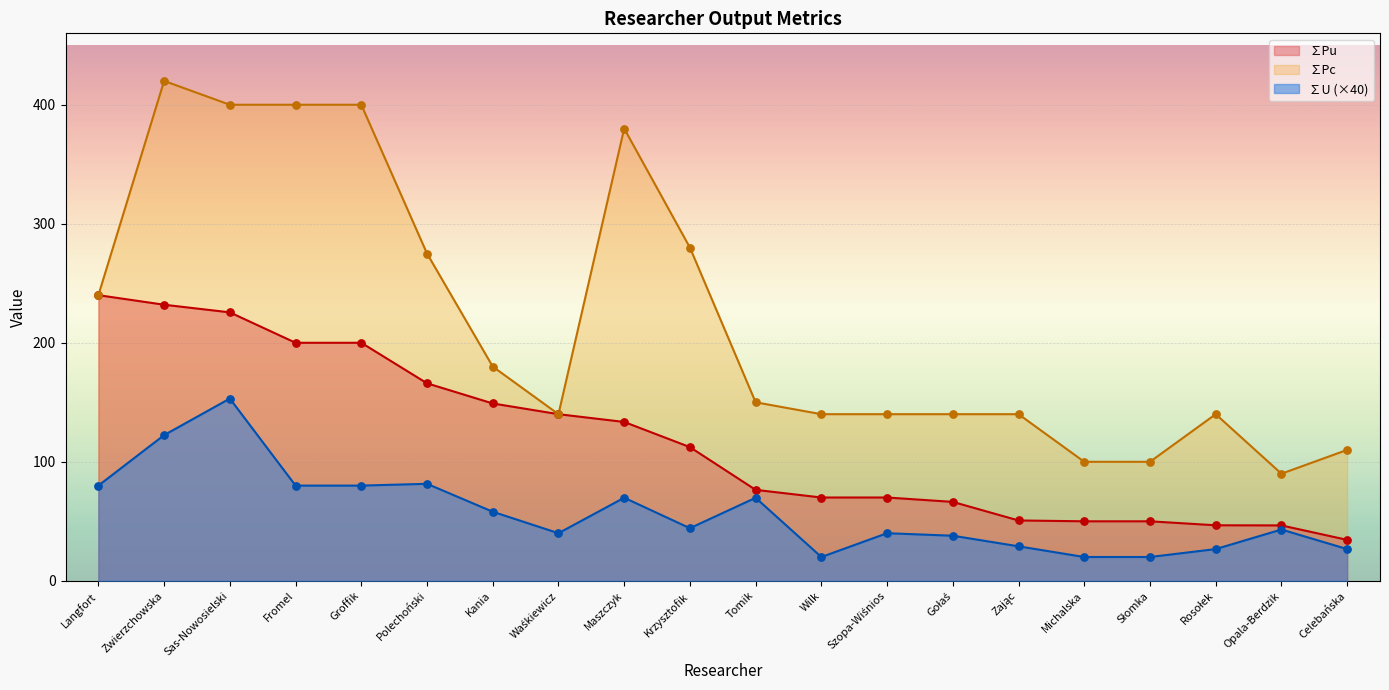

Which series has the largest total across all categories?

∑Pc